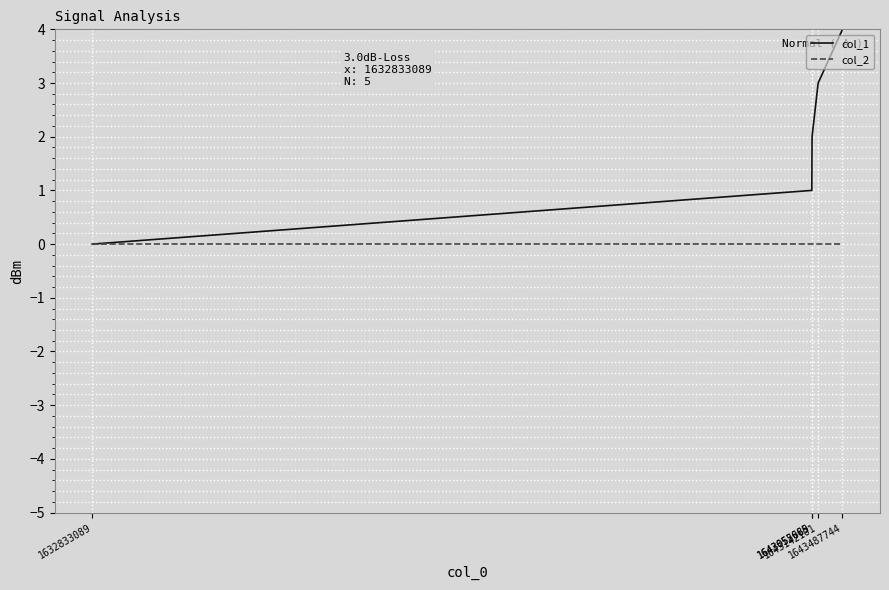

Rank the series by their maximum value, from lowest to highest.

col_2, col_1